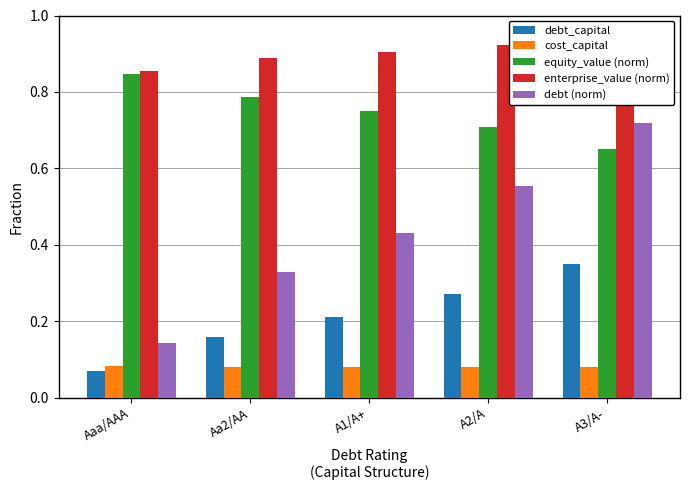

At which category does the chart reach its peak across all series?

A3/A-